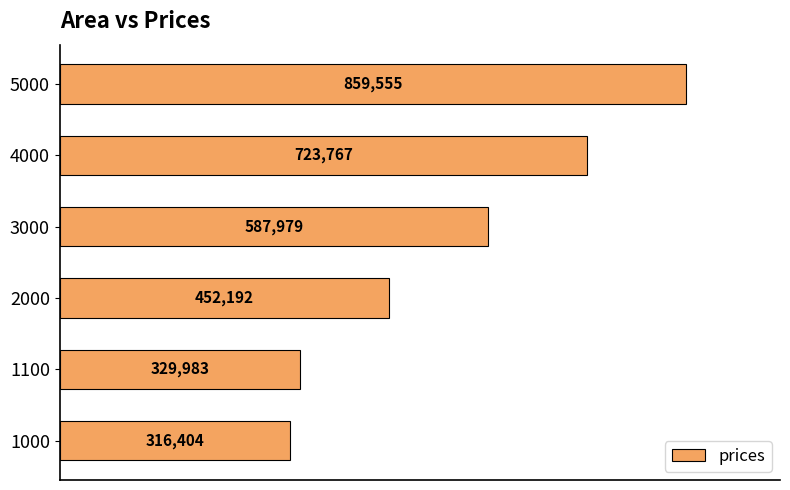

Rank the categories by value from lowest to highest.

1000, 1100, 2000, 3000, 4000, 5000